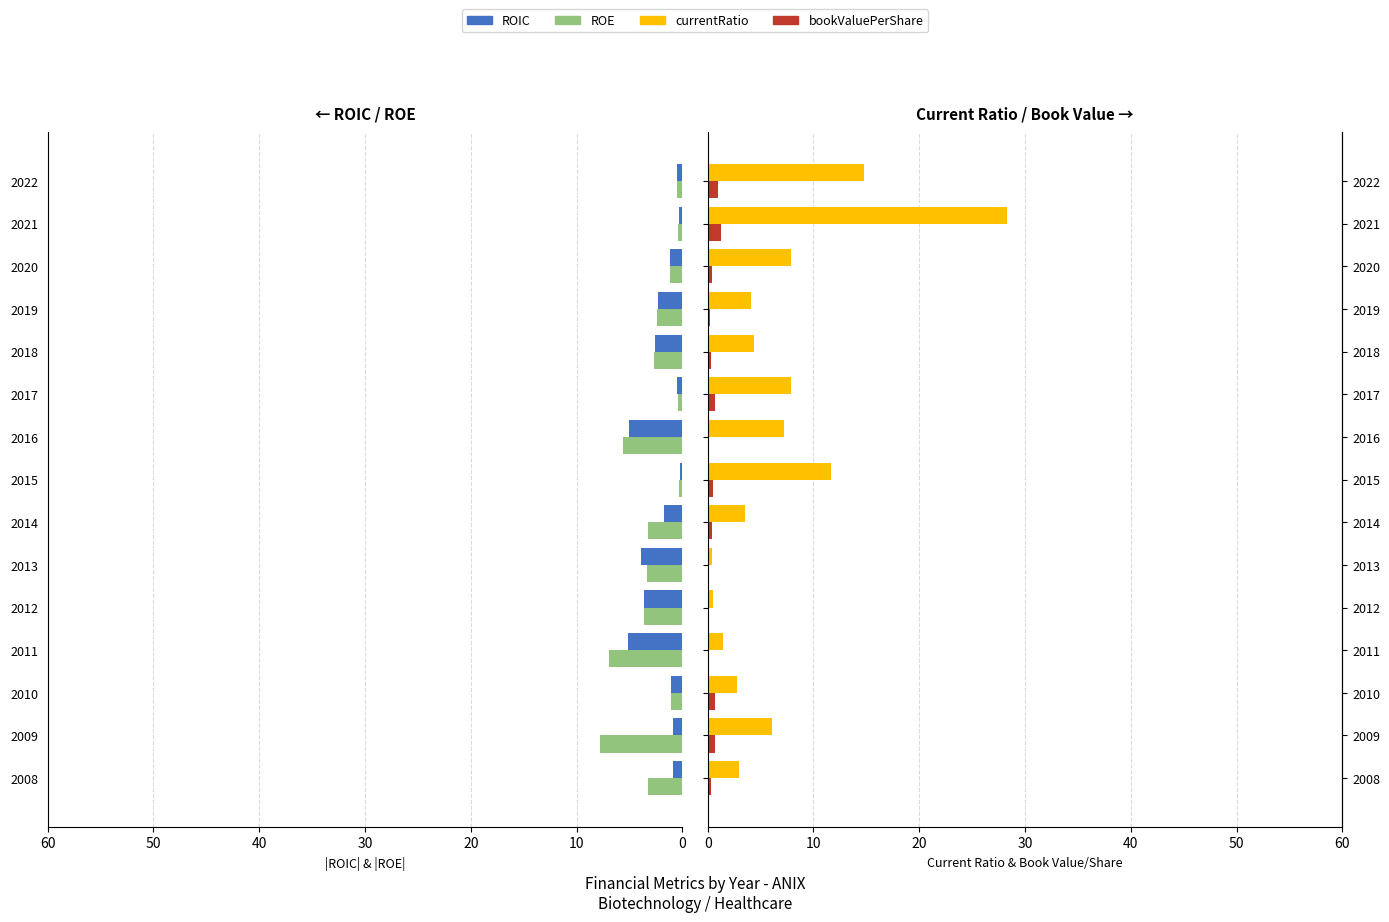

Rank the series by their maximum value, from highest to lowest.

currentRatio, roe (abs), roic, bookValuePerShare